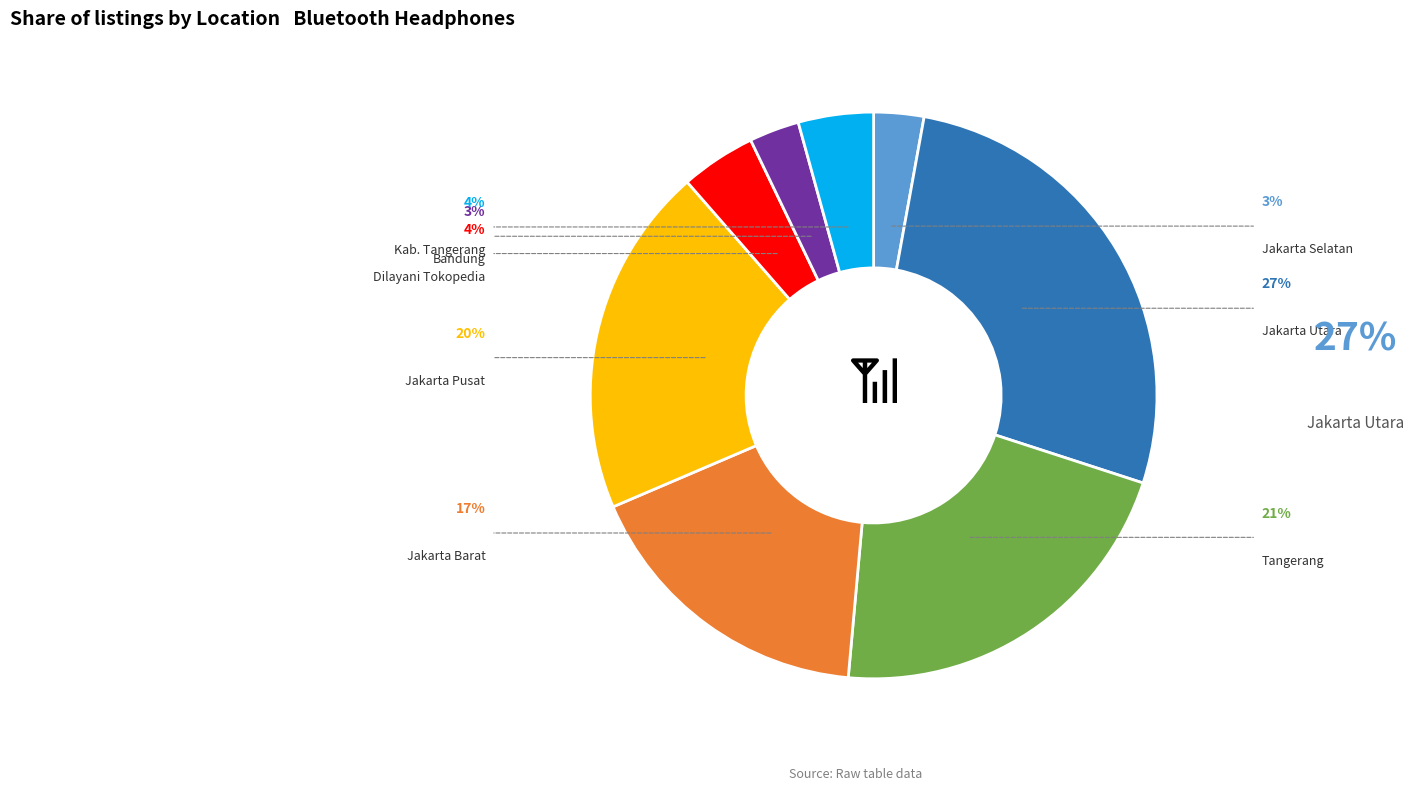

The Jakarta Selatan slice represents 1% of the pie. True or false?

False